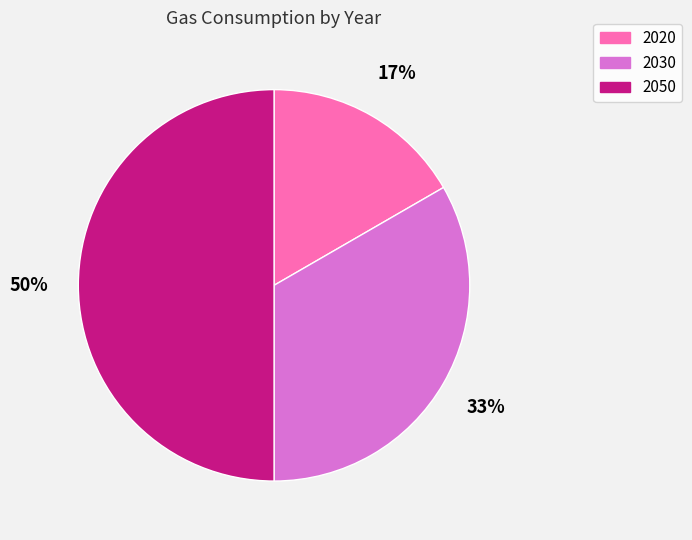

To the nearest percent, what portion does 2030 represent?

33%